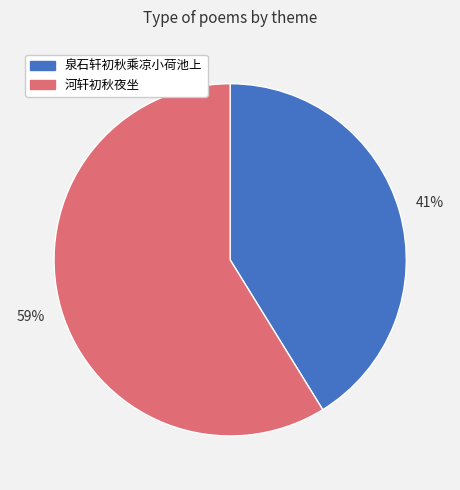

Rank the categories by value from lowest to highest.

泉石轩初秋乘凉小荷池上, 河轩初秋夜坐